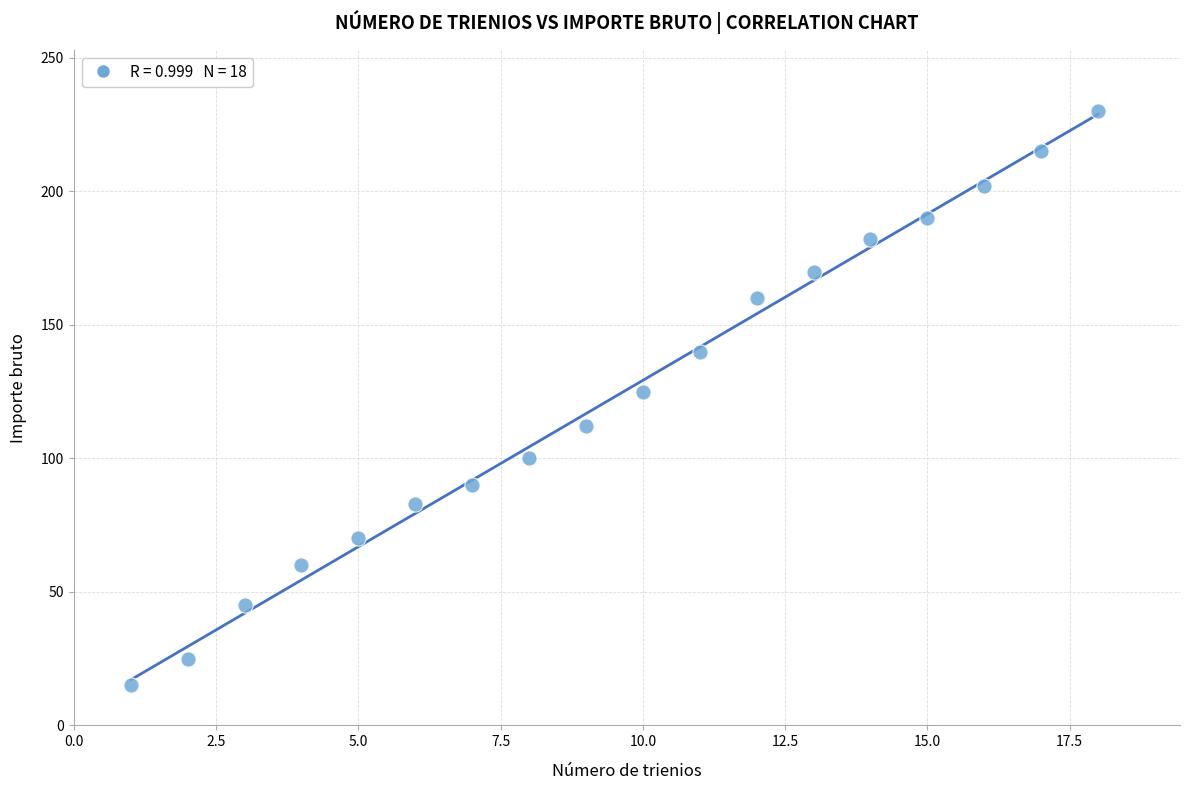

What is the range of Y values (max minus min)?

215